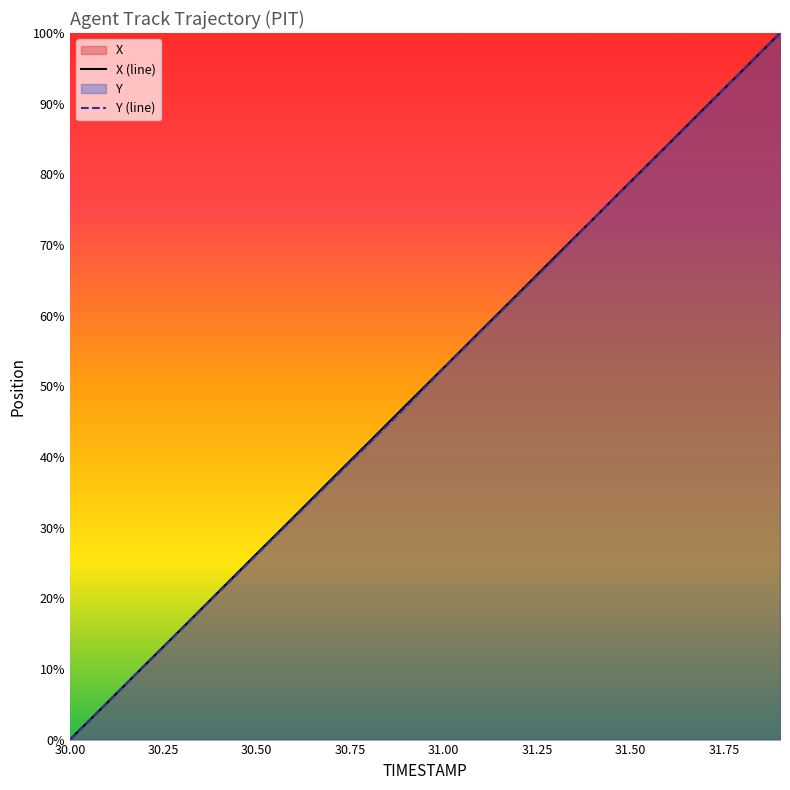

How many data points does each series have?

20